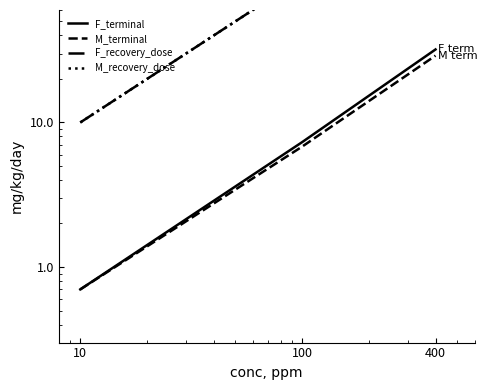

The M_terminal series shows 0.7 at 10. True or false?

True